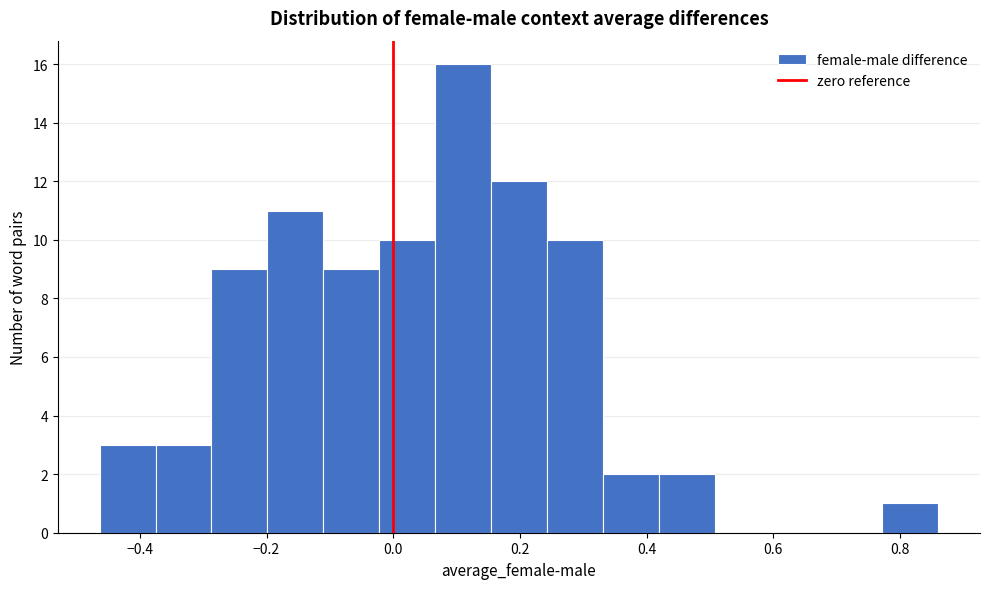

Reading left to right, transcribe this chart: for each bar, give the range it covers on the x-axis and its height. Neither the bar edges nor the heights are printed on the chart, so give them approximately, as read against the axes.

-0.46 to -0.38: 3
-0.38 to -0.28: 3
-0.28 to -0.20: 9
-0.20 to -0.12: 11
-0.12 to -0.02: 9
-0.02 to 0.06: 10
0.06 to 0.16: 16
0.16 to 0.24: 12
0.24 to 0.34: 10
0.34 to 0.42: 2
0.42 to 0.50: 2
0.50 to 0.60: 0
0.60 to 0.68: 0
0.68 to 0.78: 0
0.78 to 0.86: 1